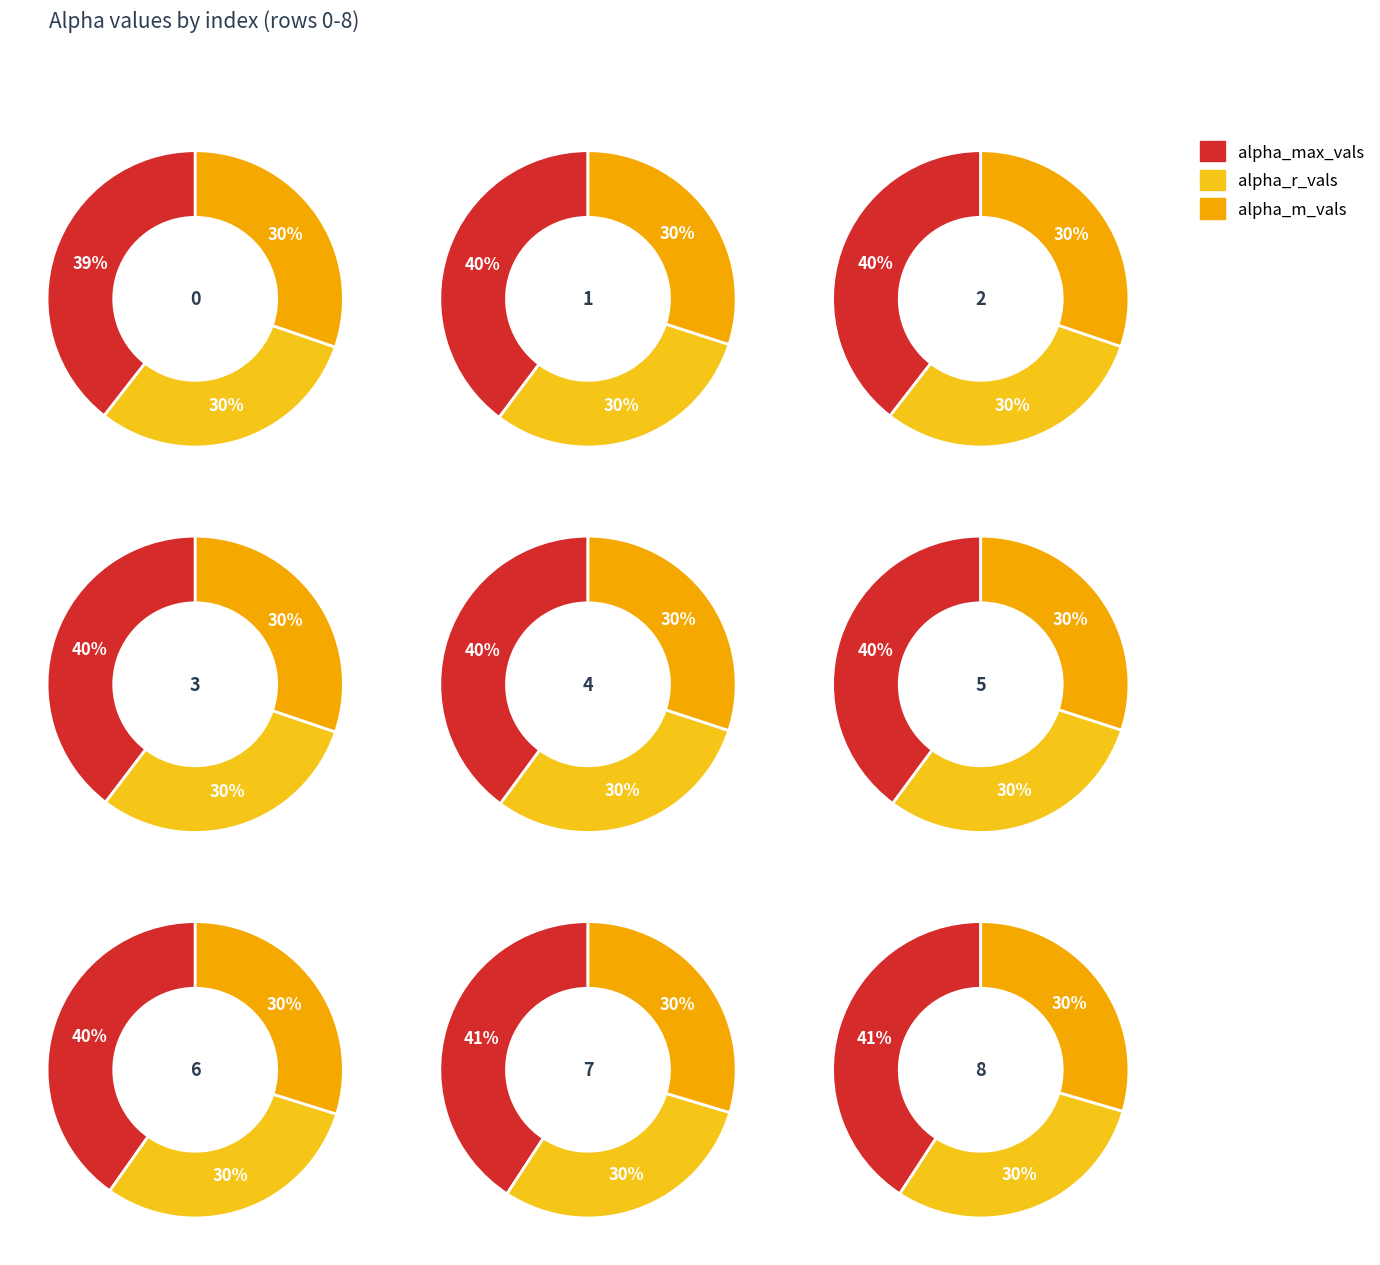

Which series changed the most between 6 and 7?

alpha_max_vals